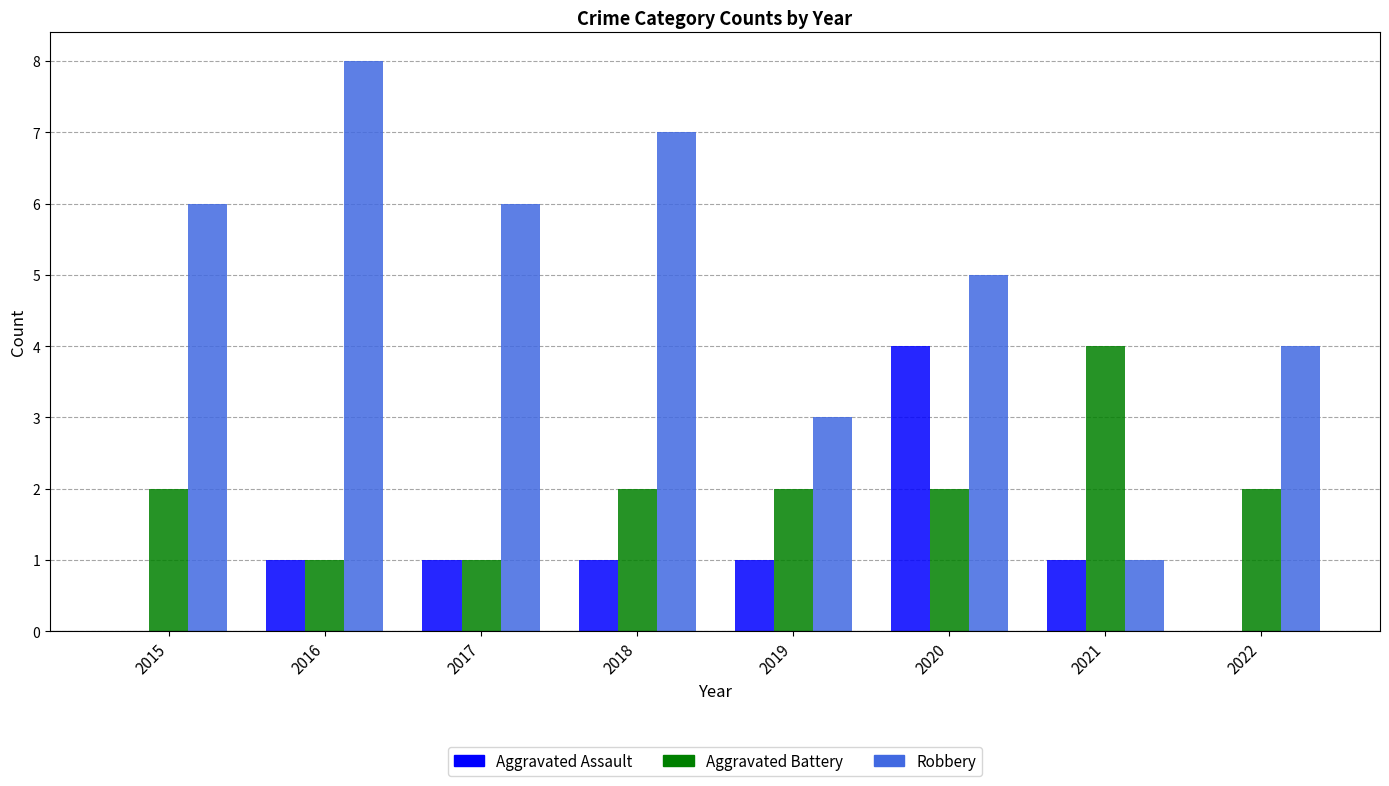

The value of Robbery at 2022 is 6. True or false?

False